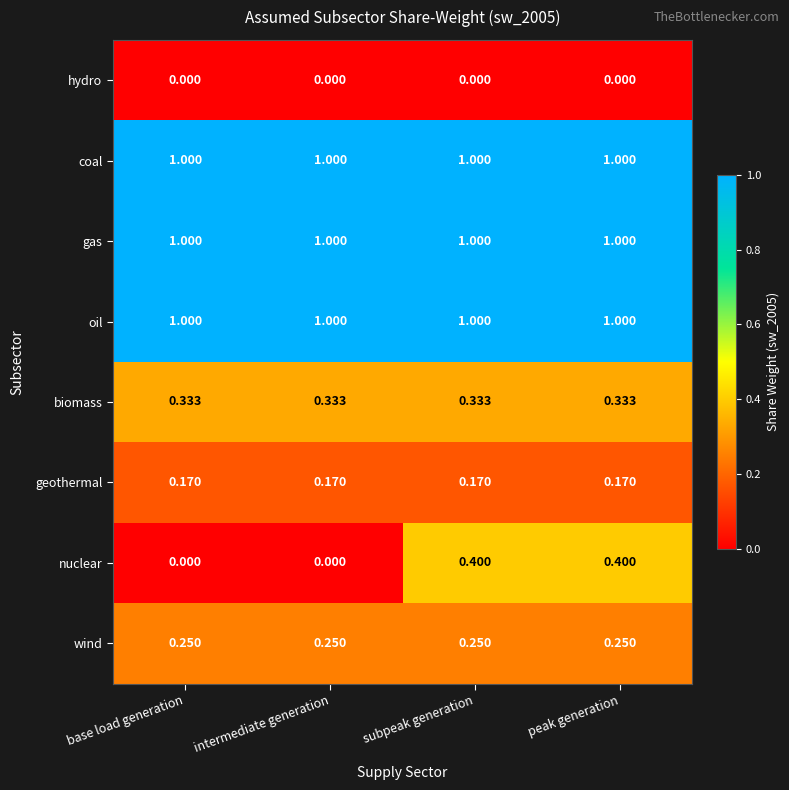

Is the value of biomass at base load generation greater than the value of coal at peak generation?

No